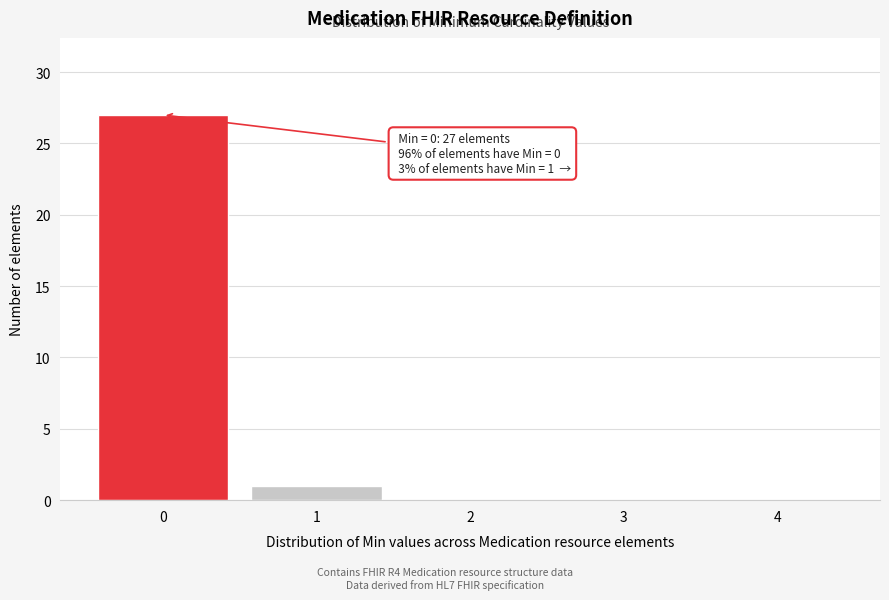

Reading left to right, extract all data points from this chart.

0=27	1=1	2=0	3=0	4=0